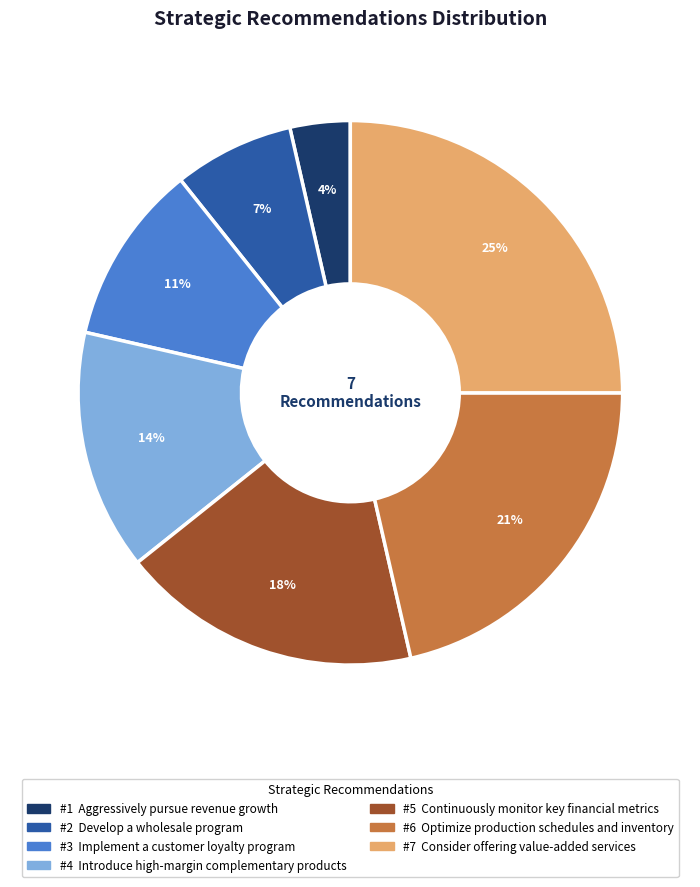

To the nearest percent, what is the difference between the largest and smallest slice percentages?

21%